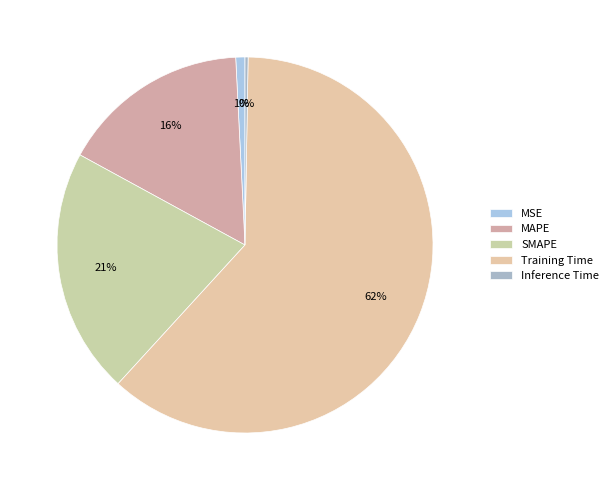

How many segments does this pie chart have?

5